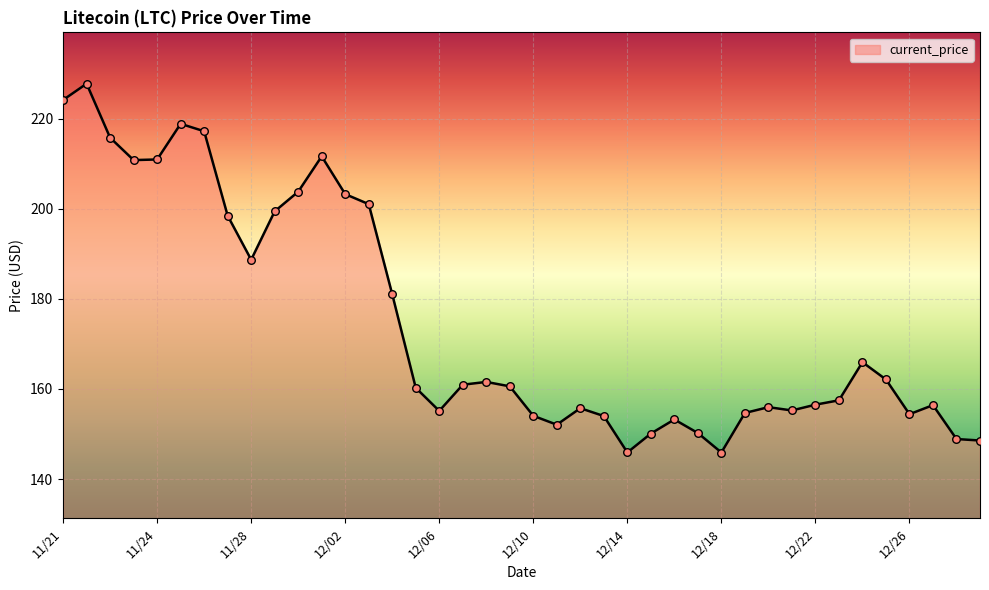

What is the maximum value shown in the chart?

227.7